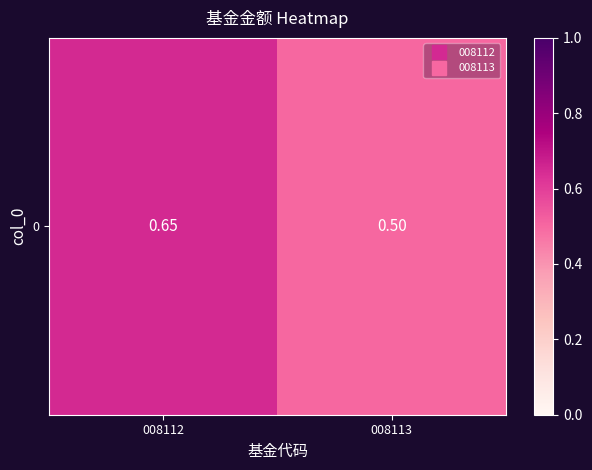

The chart shows a value of 0.5 at 008113. True or false?

True